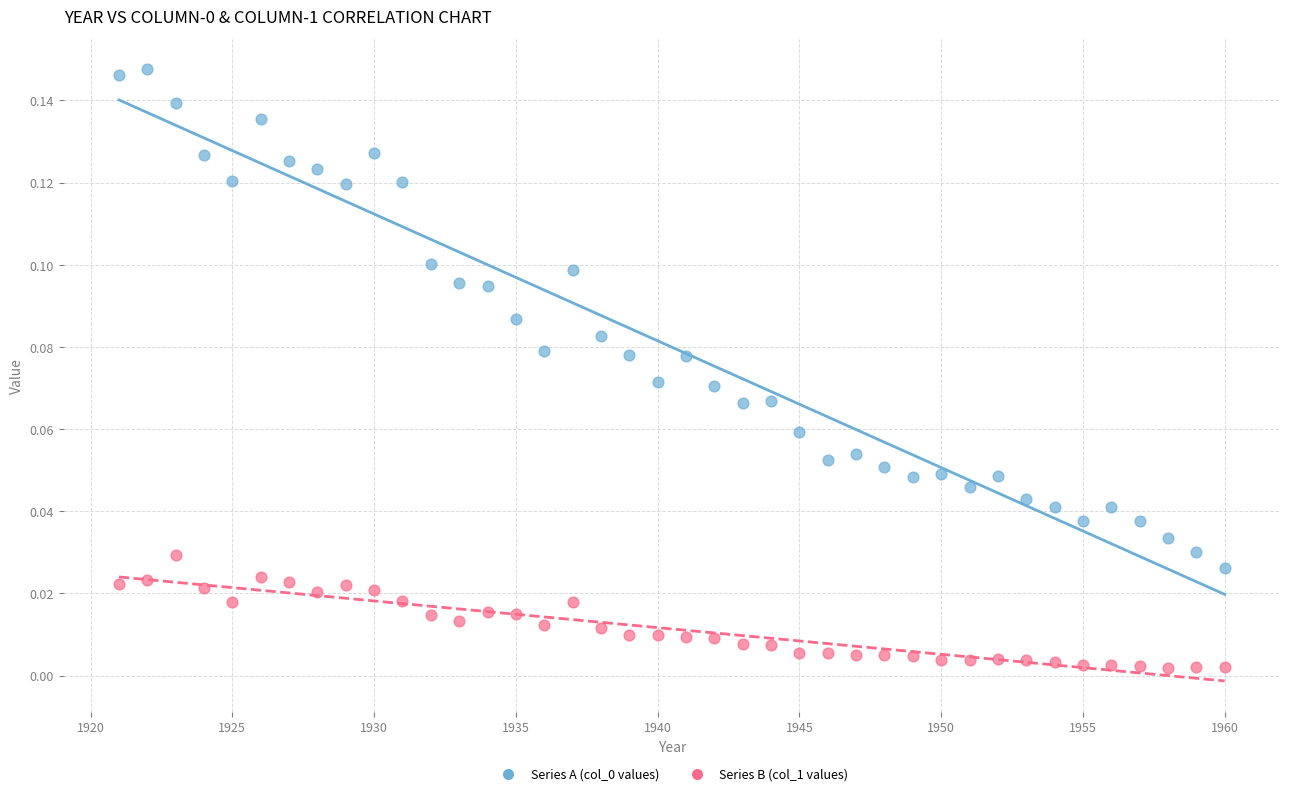

Across all data points, what is the range of X values (max minus min)?

39.0